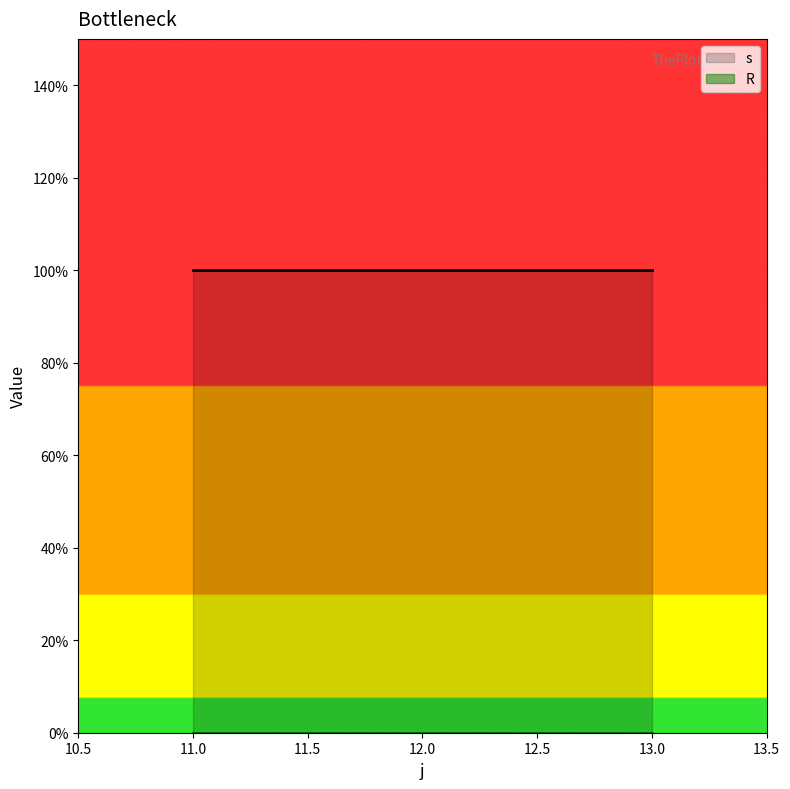

List the series in order of their peak value, highest first.

s, R